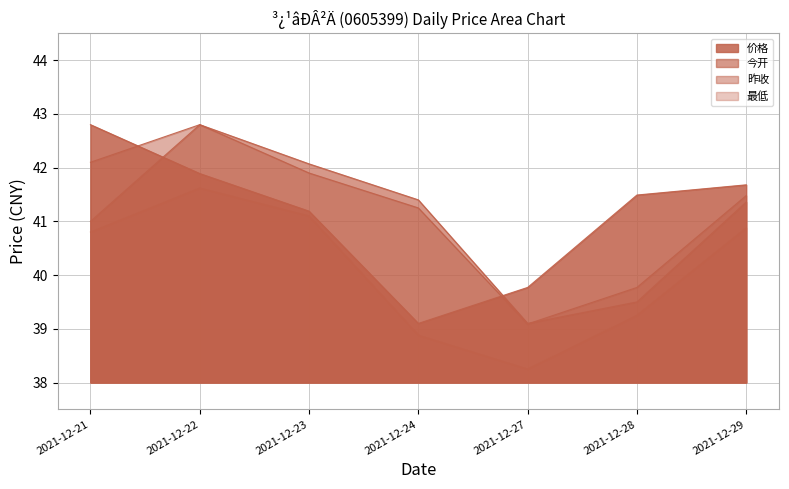

What is the minimum value for 价格?

39.1